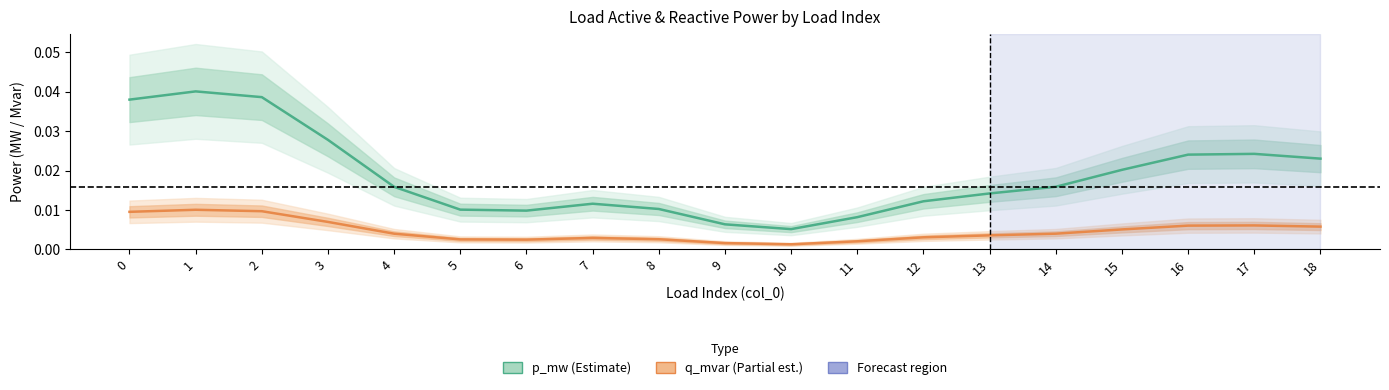

True or false: q_mvar (Partial est.) has a value of 0.0 at 1.

True